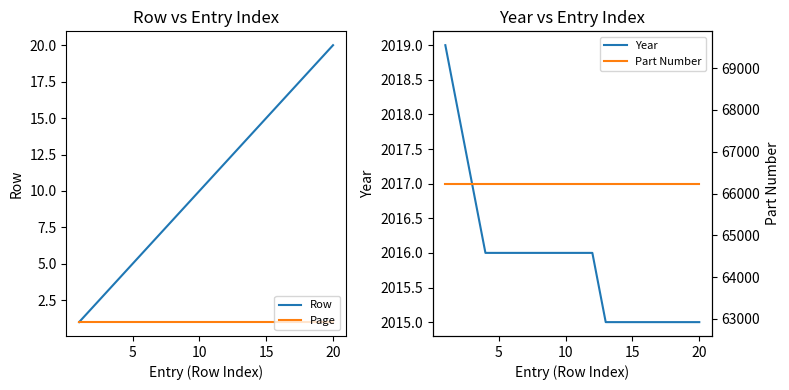

What is the highest value of the Row series?

20